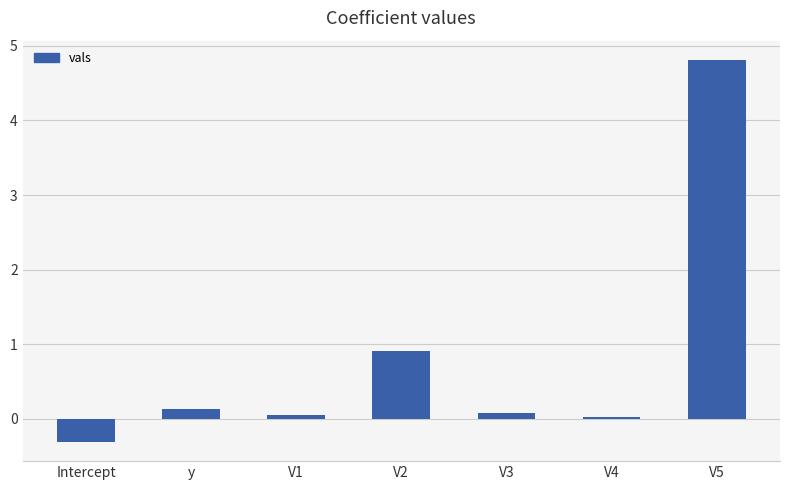

How many values are below zero?

1